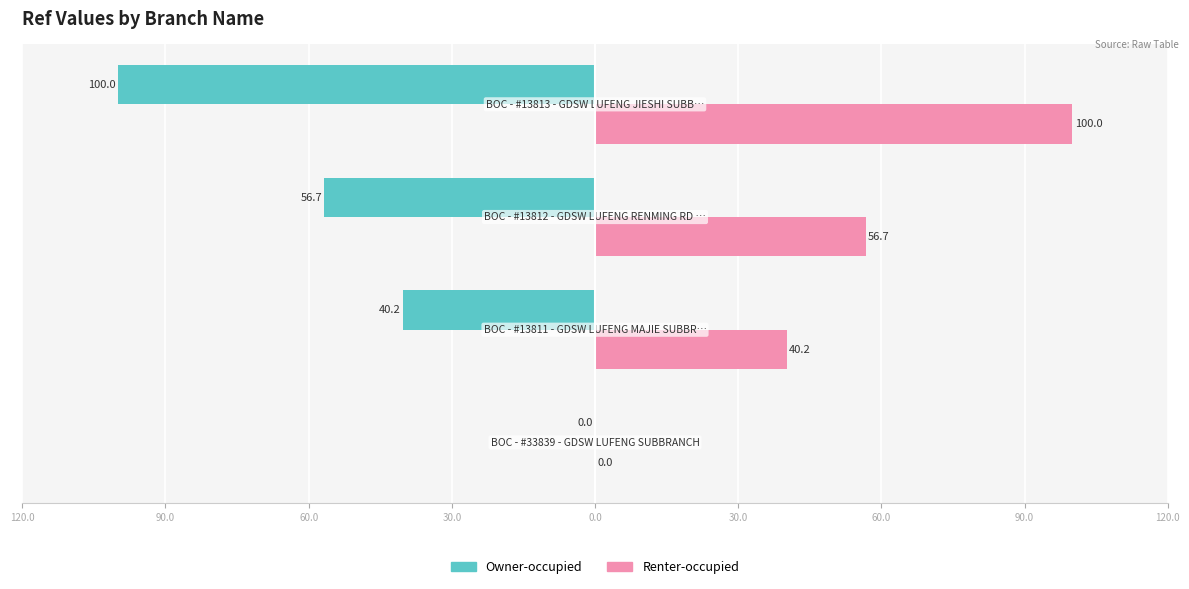

What is the difference between the second highest and second lowest values in the Owner-occupied series?

16.5